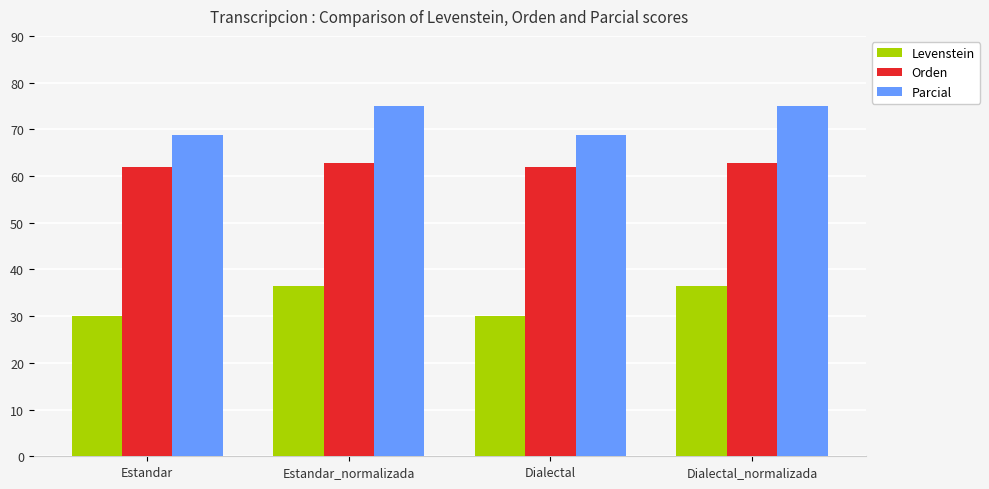

Which series has the widest spread of values?

Levenstein